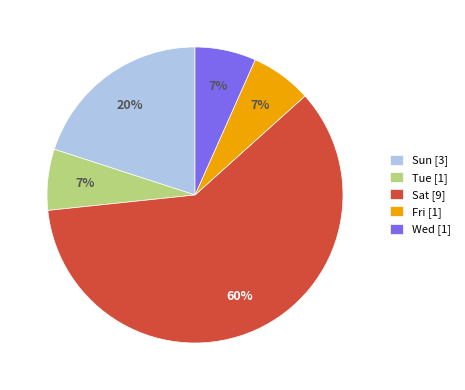

To the nearest percent, what is the combined percentage of Fri [1] and Sun [3]?

27%